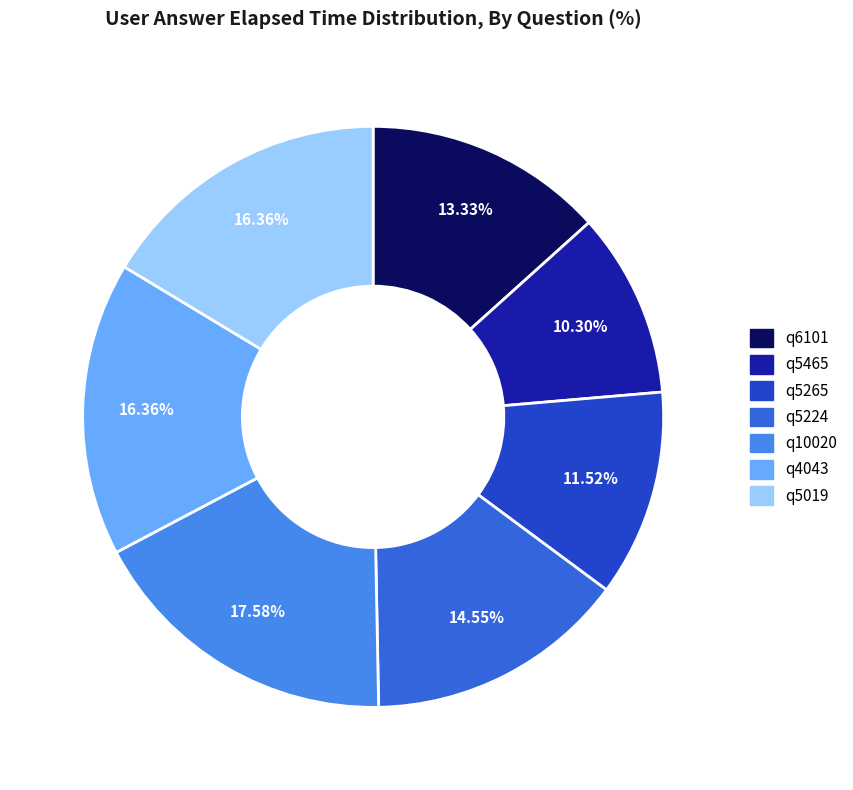

To the nearest percent, what is the difference between the largest and smallest slice percentages?

7%